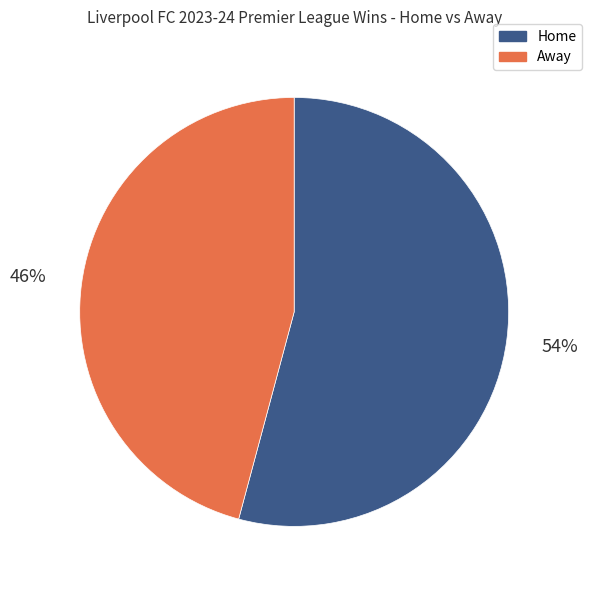

Between Home and Away, which is larger?

Home